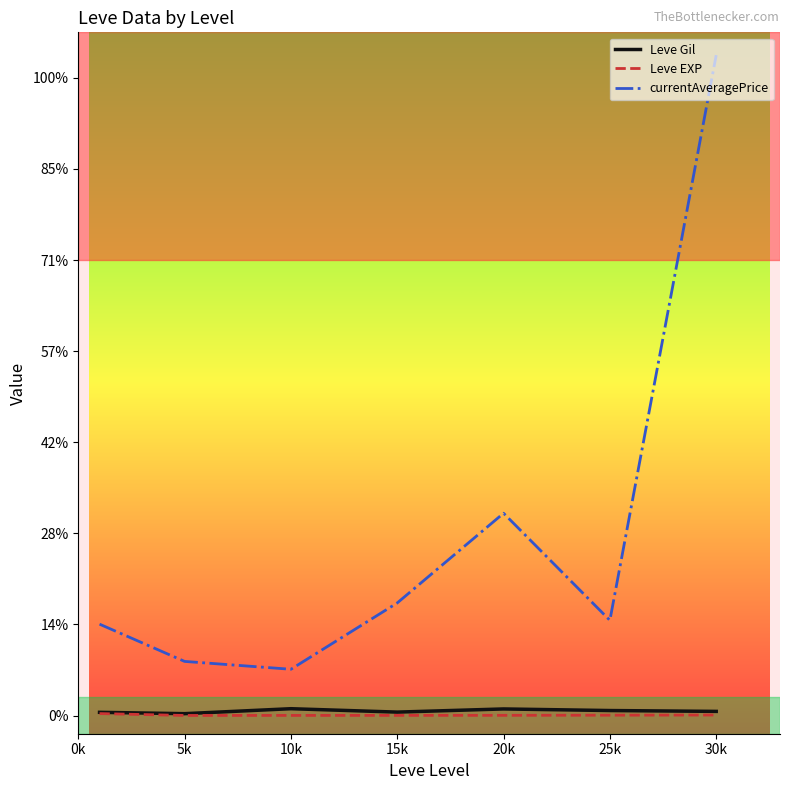

What is the label of the 2nd point from the left?

5k